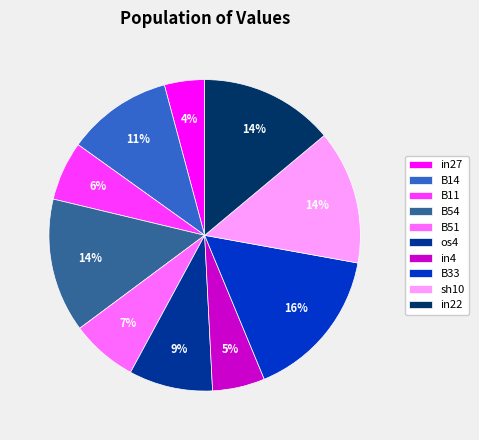

True or false: B11 accounts for 6% of the total.

True